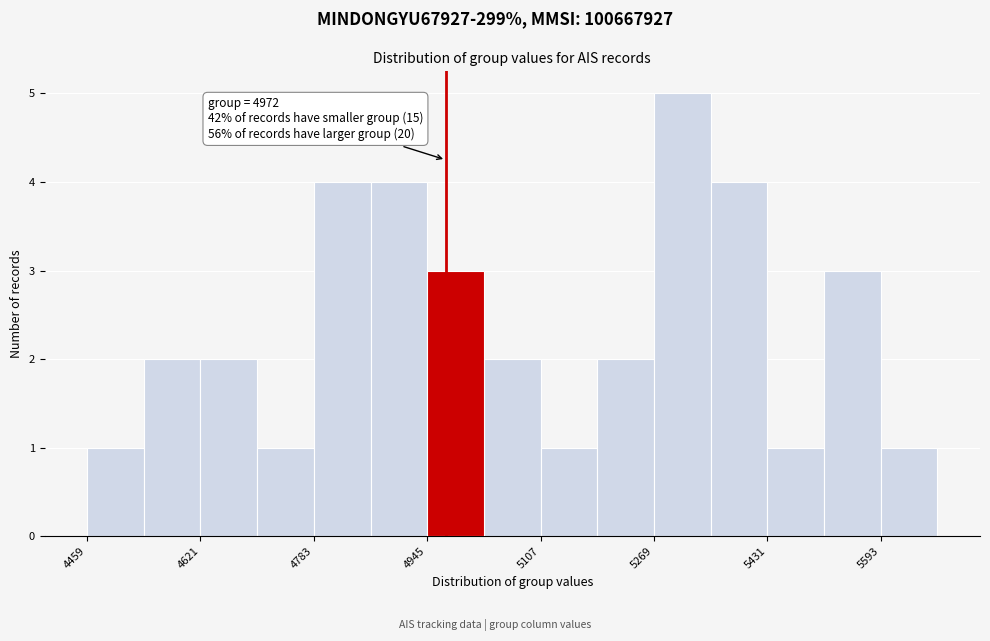

Over which range of the x-axis is the bar tallest?

5260 to 5360